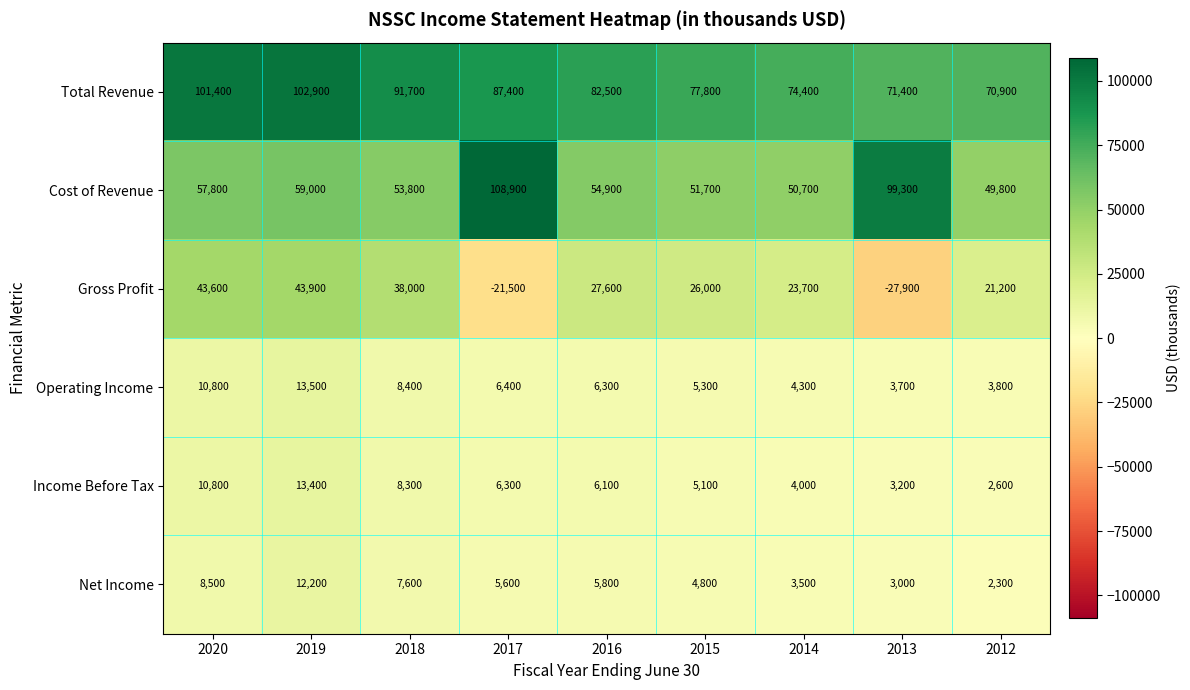

How many distinct data groups are displayed?

6